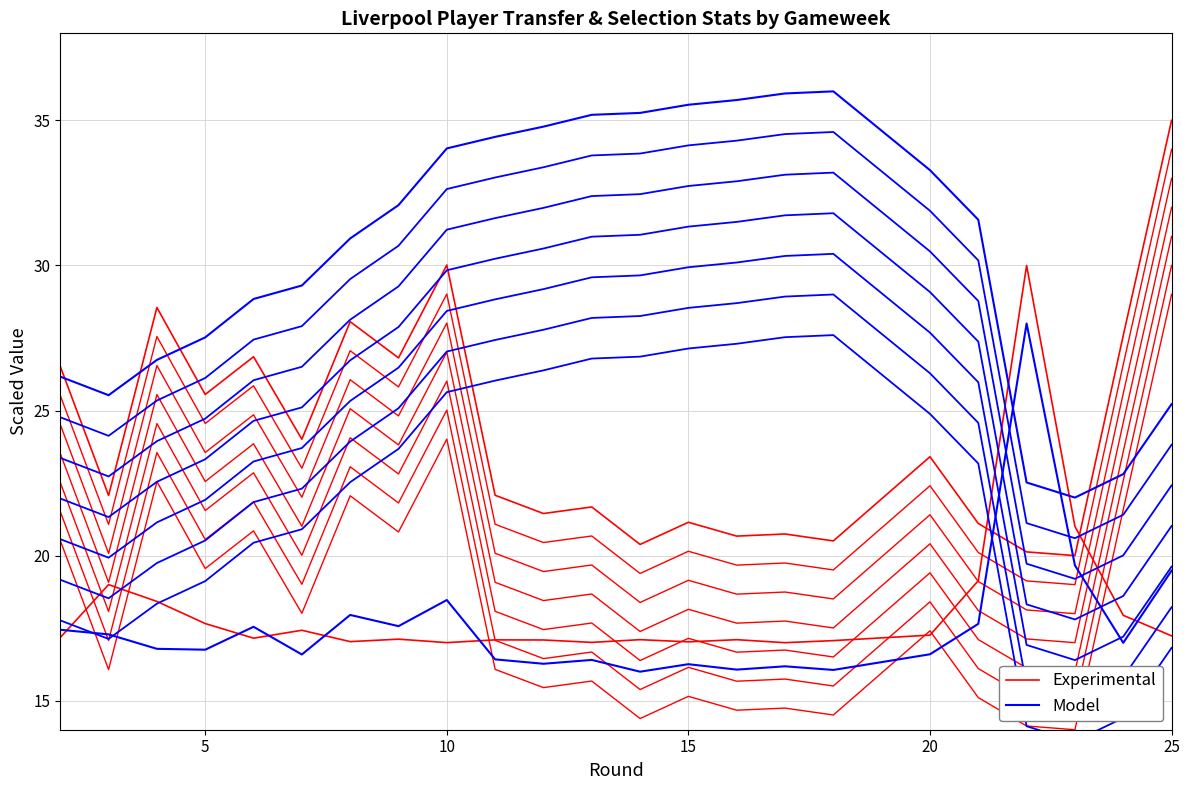

What is the approximate value of Experimental at 15?

20.7